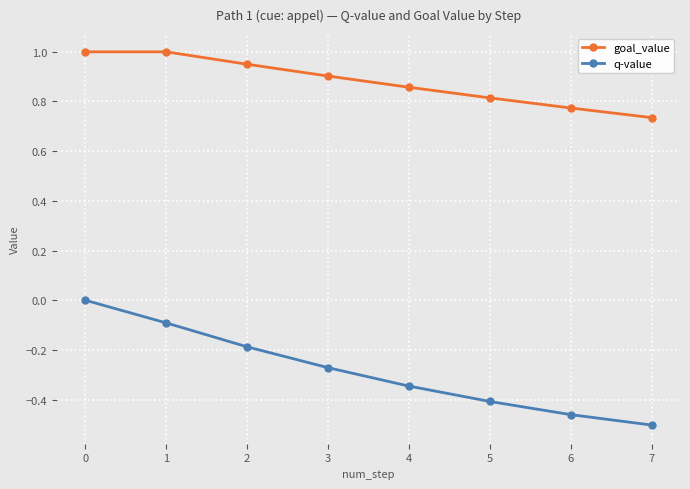

Is it true that goal_value equals 1.3 at 3?

False